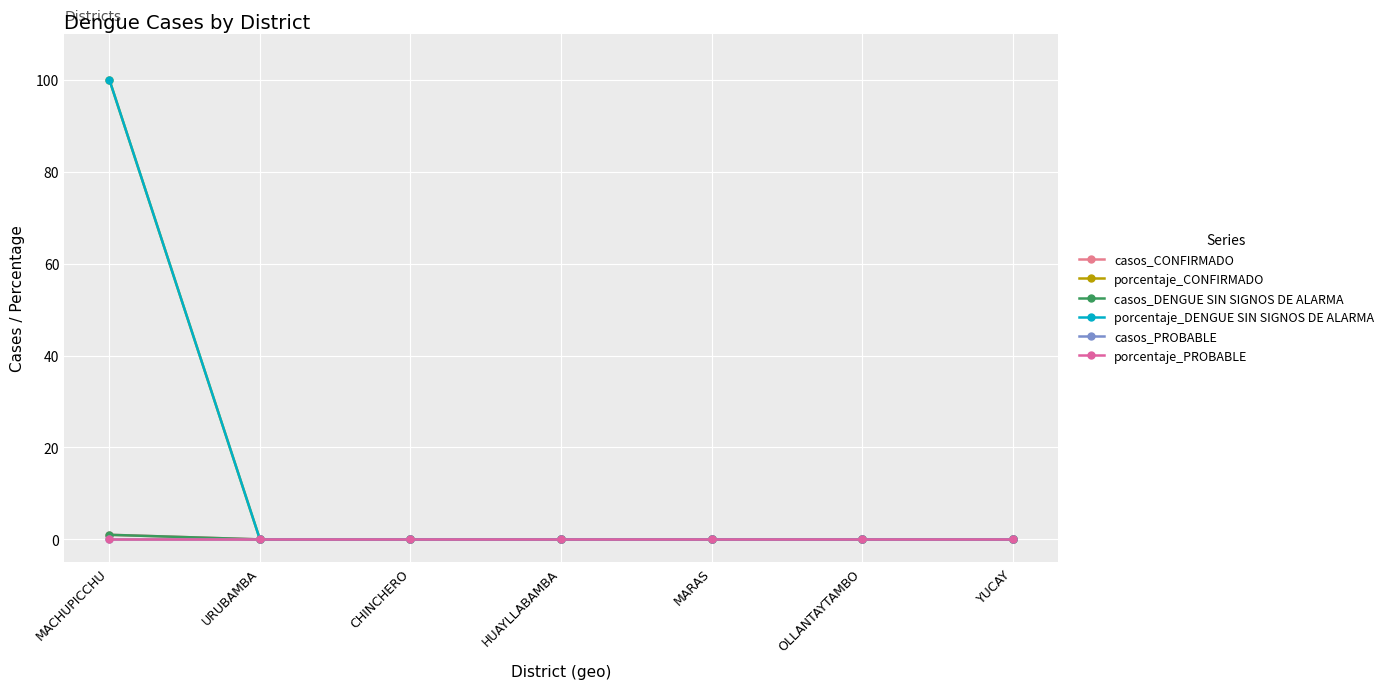

Is this an area chart (filled region under the line)?

No